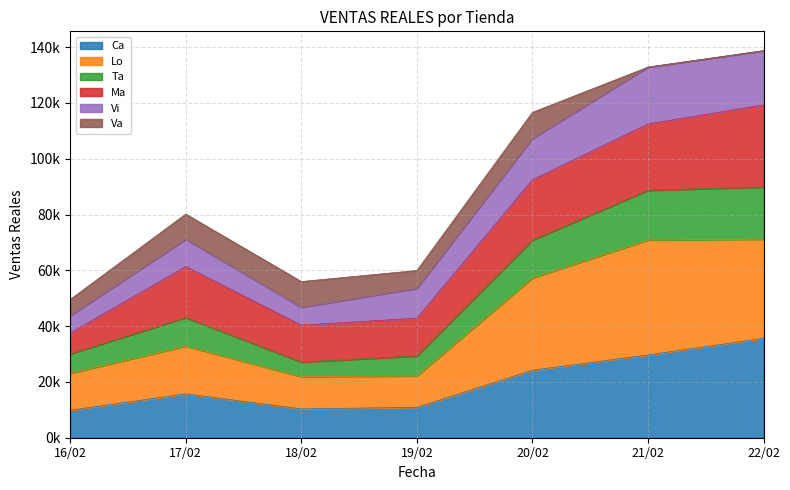

True or false: Lo has a value of 21865.4 at 18/02.

True